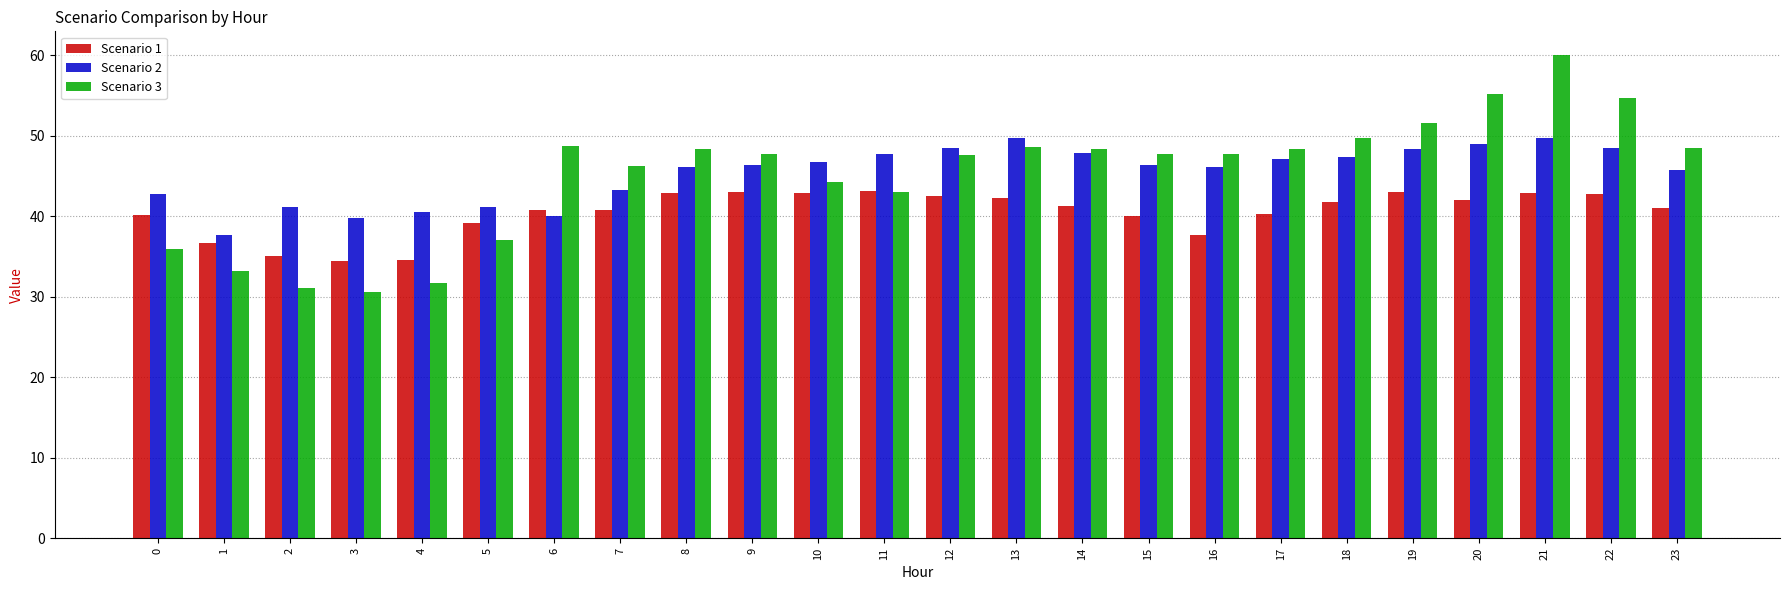

Between 1 and 23, which series saw the biggest shift?

Scenario 3